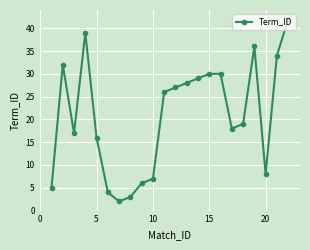

What is the value of the 21st point from the left?

34